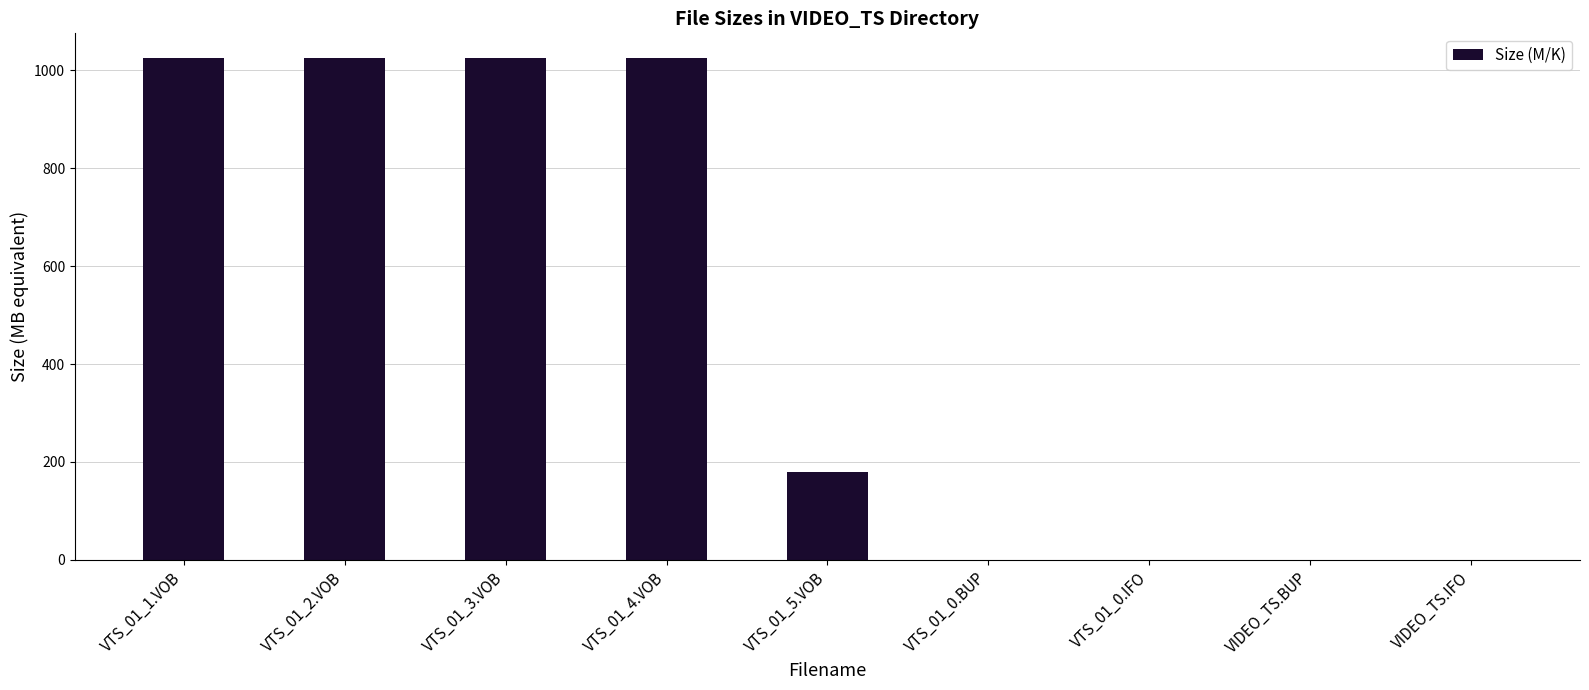

Are the bars grouped side by side (vs. stacked)?

No